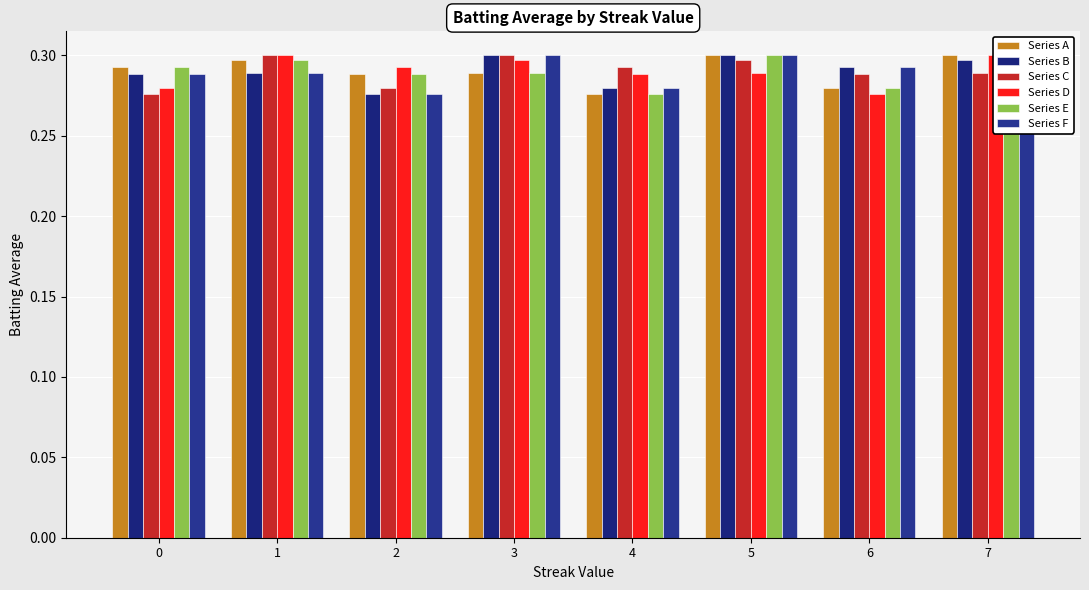

Reading right to left, transcribe all the data shown in this chart.

Series A: 7=0.3	6=0.3	5=0.3	4=0.3	3=0.3	2=0.3	1=0.3	0=0.3
Series B: 7=0.3	6=0.3	5=0.3	4=0.3	3=0.3	2=0.3	1=0.3	0=0.3
Series C: 7=0.3	6=0.3	5=0.3	4=0.3	3=0.3	2=0.3	1=0.3	0=0.3
Series D: 7=0.3	6=0.3	5=0.3	4=0.3	3=0.3	2=0.3	1=0.3	0=0.3
Series E: 7=0.3	6=0.3	5=0.3	4=0.3	3=0.3	2=0.3	1=0.3	0=0.3
Series F: 7=0.3	6=0.3	5=0.3	4=0.3	3=0.3	2=0.3	1=0.3	0=0.3